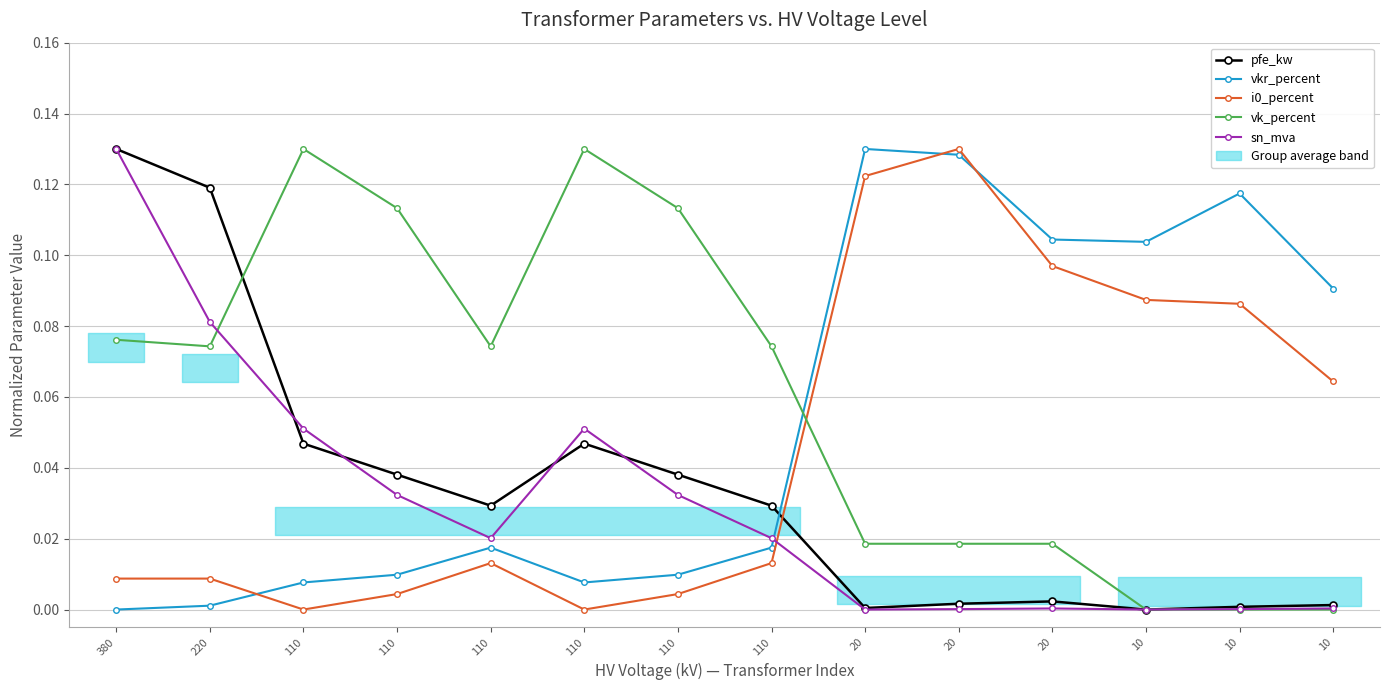

Which series has the largest range (max minus min)?

pfe_kw